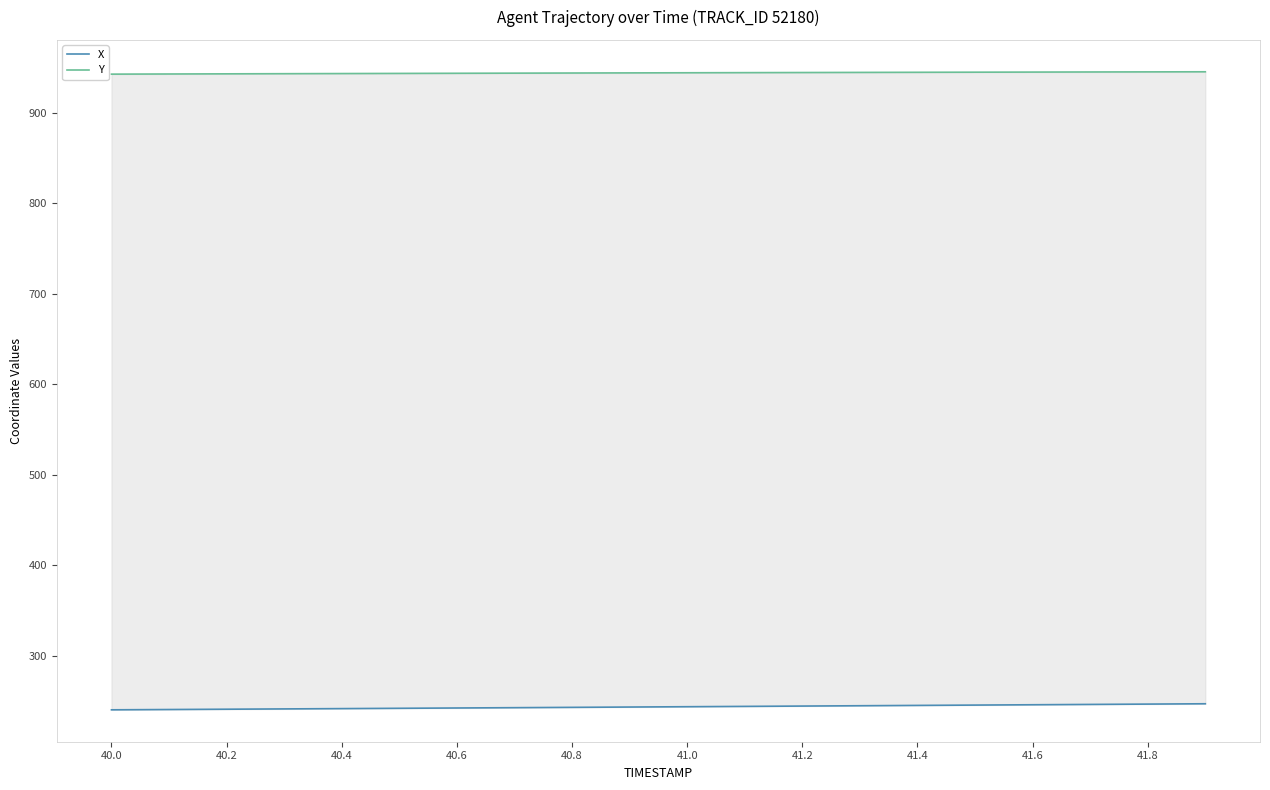

The Y series shows 945.0 at 41.8. True or false?

True